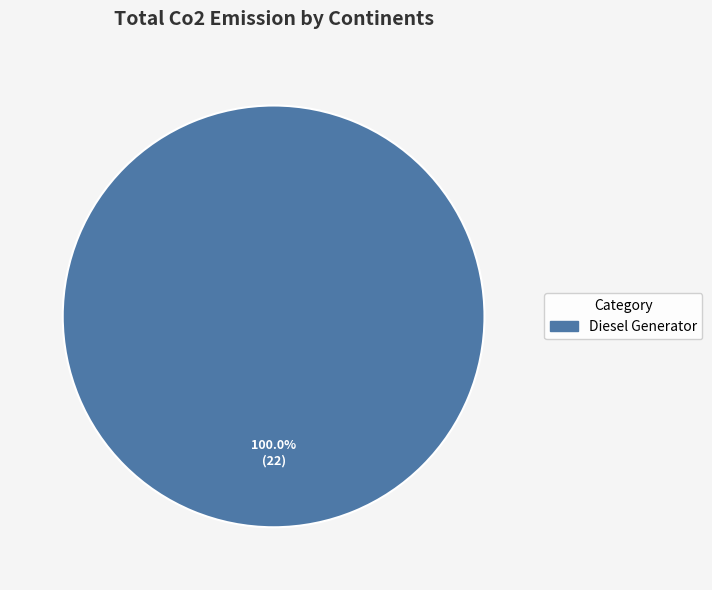

Does Diesel Generator represent more than half of the total?

Yes